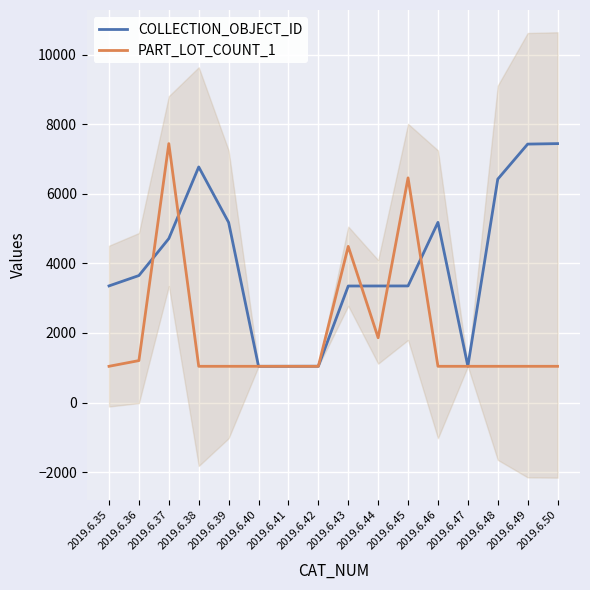

How many interior local valleys does the COLLECTION_OBJECT_ID series have?

2